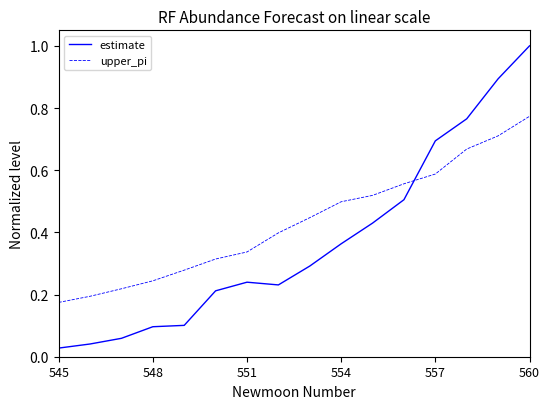

Which series has the largest total across all categories?

upper_pi